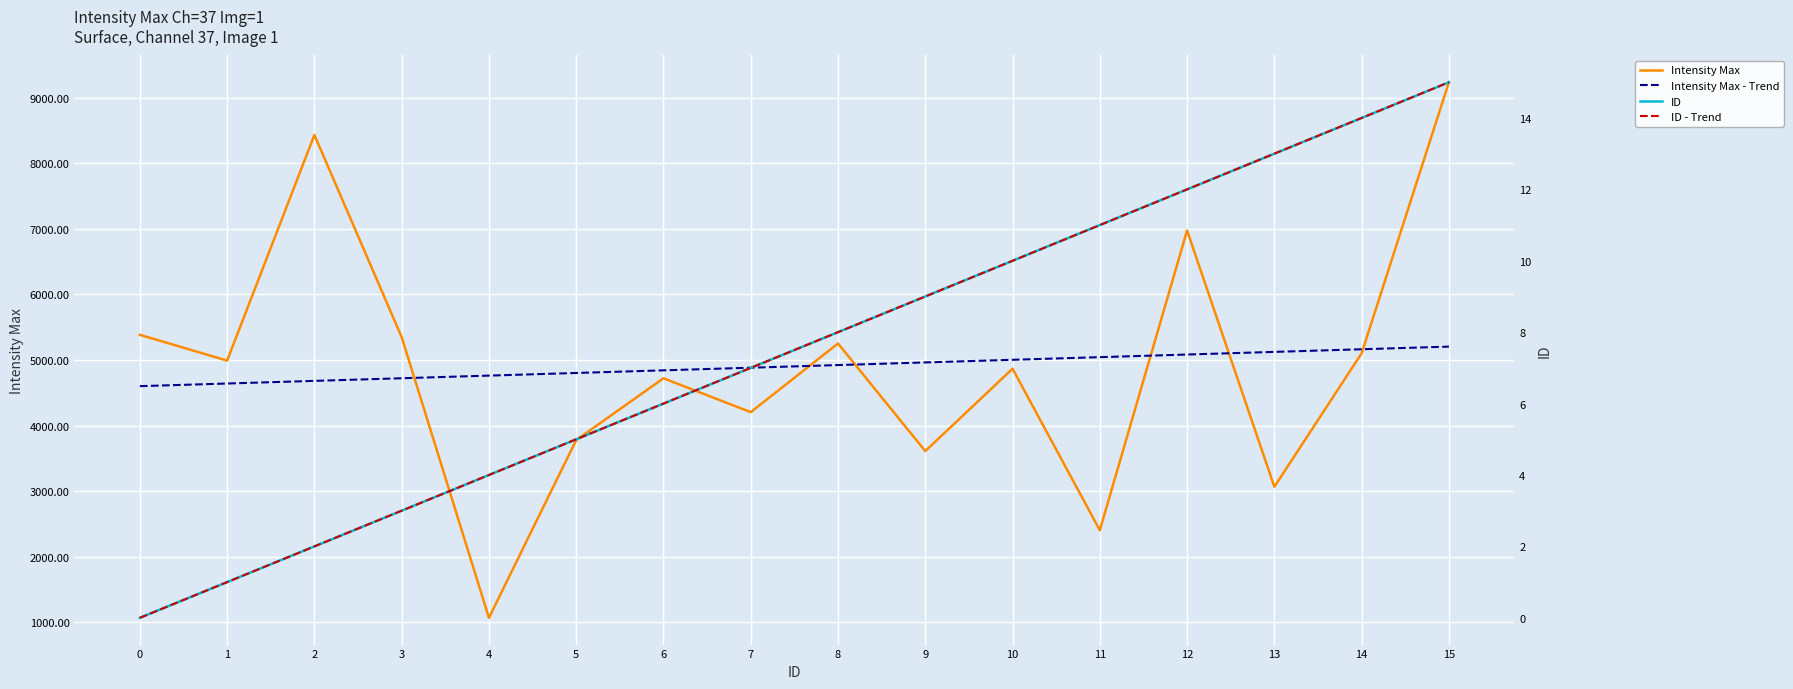

What is the average value of the ID series?

7.5